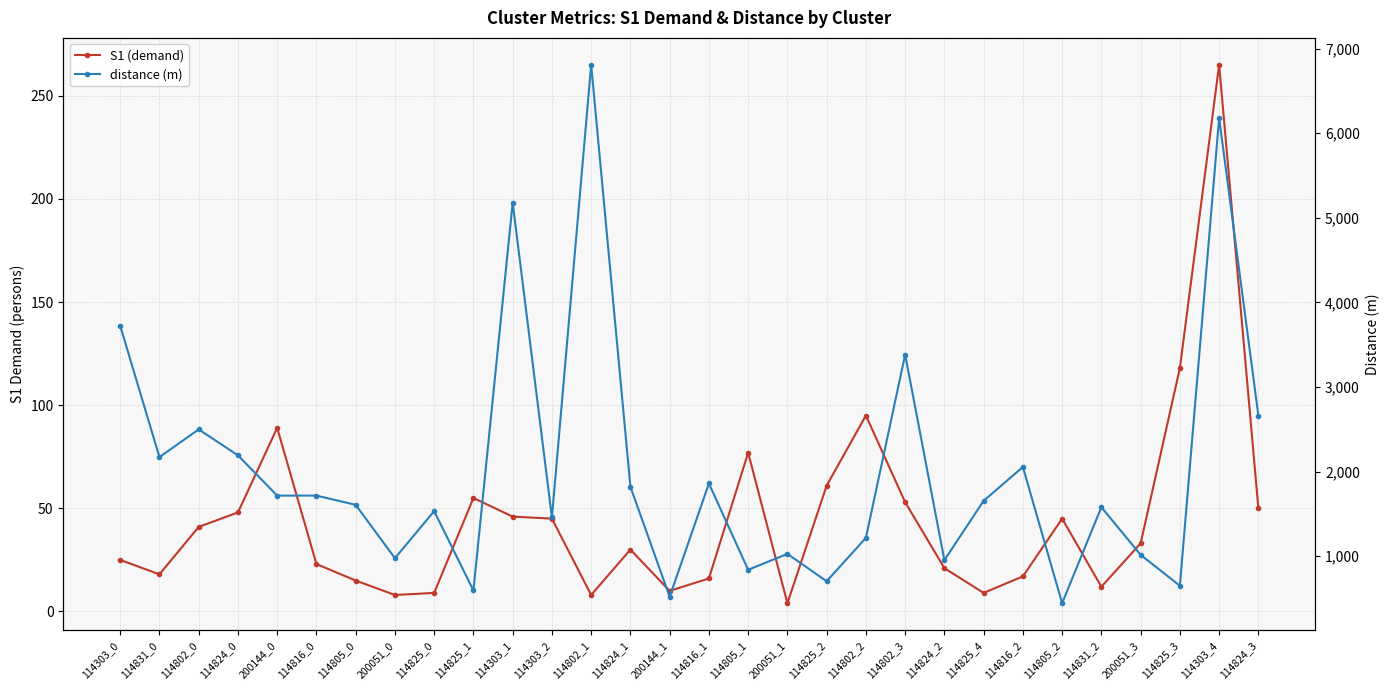

Where is distance (m) nearest to the value 3626?

114303_0